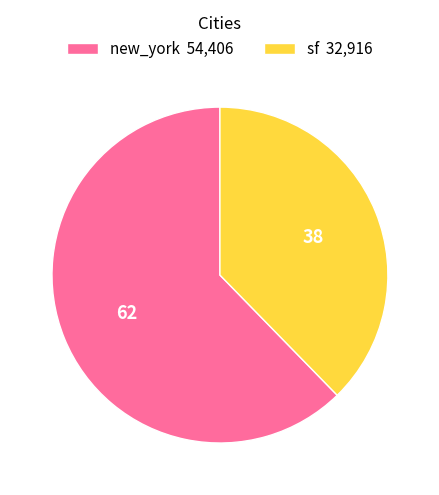

How many slices are in this pie chart?

2